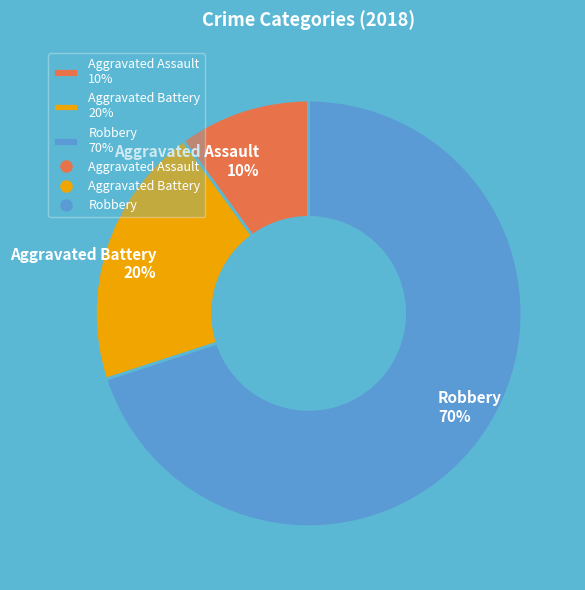

To the nearest percent, what is the average slice percentage?

33%